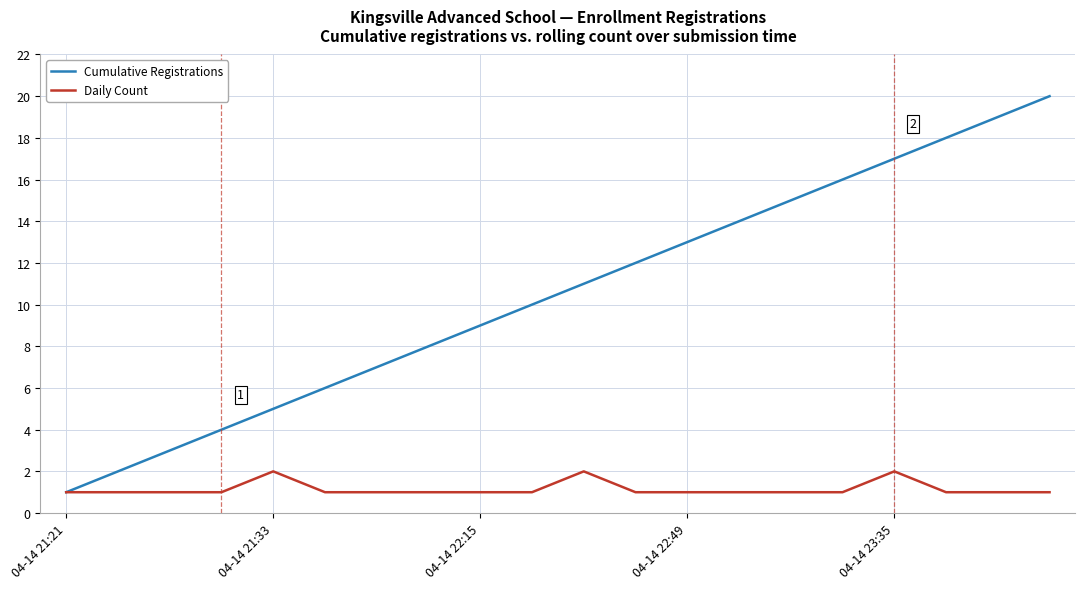

What is the maximum value shown in the chart?

20